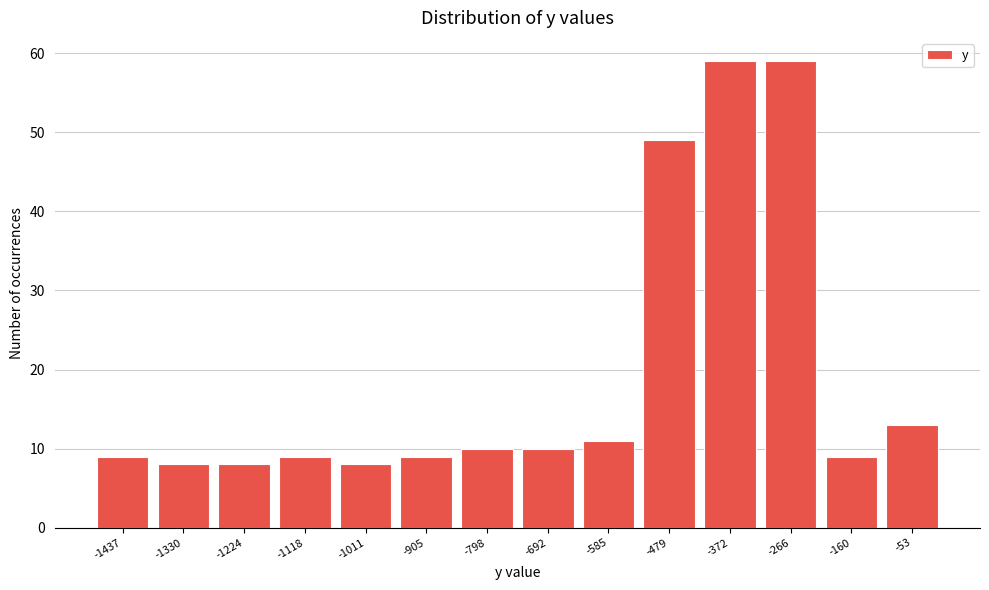

Reading left to right, what are all the values shown in this chart?

9	8	8	9	8	9	10	10	11	49	59	59	9	13